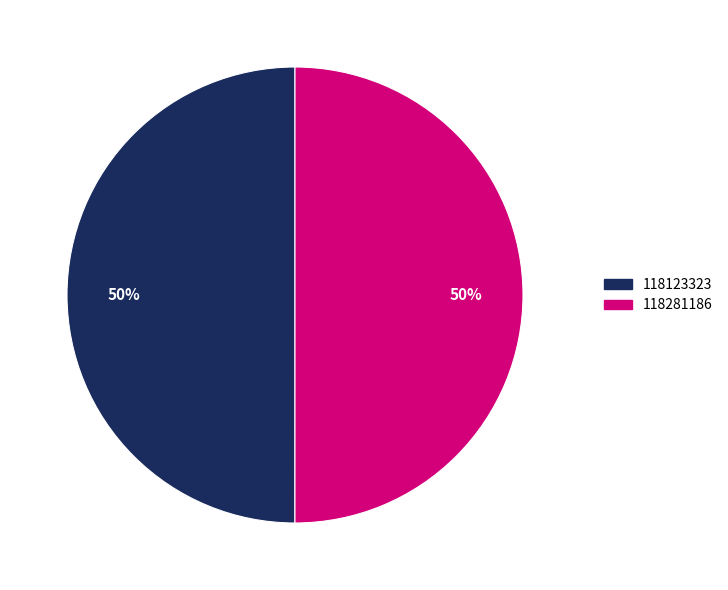

To the nearest percent, what is the combined percentage of 118123323 and 118281186?

100%